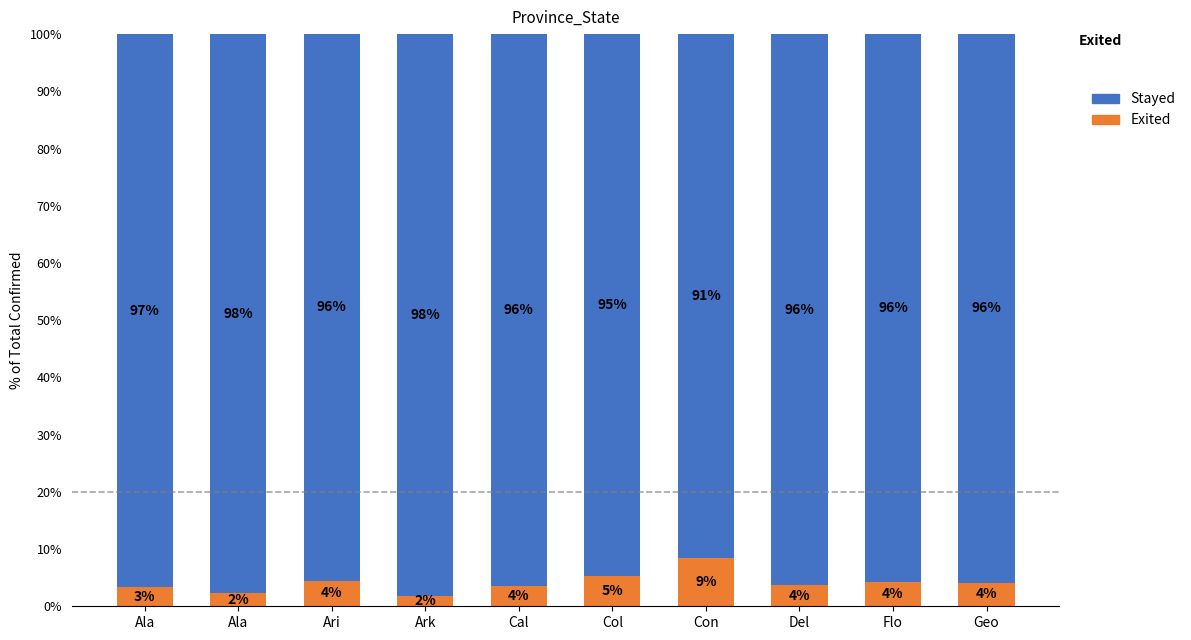

List the series in order of their overall mean, highest first.

Stayed, Exited